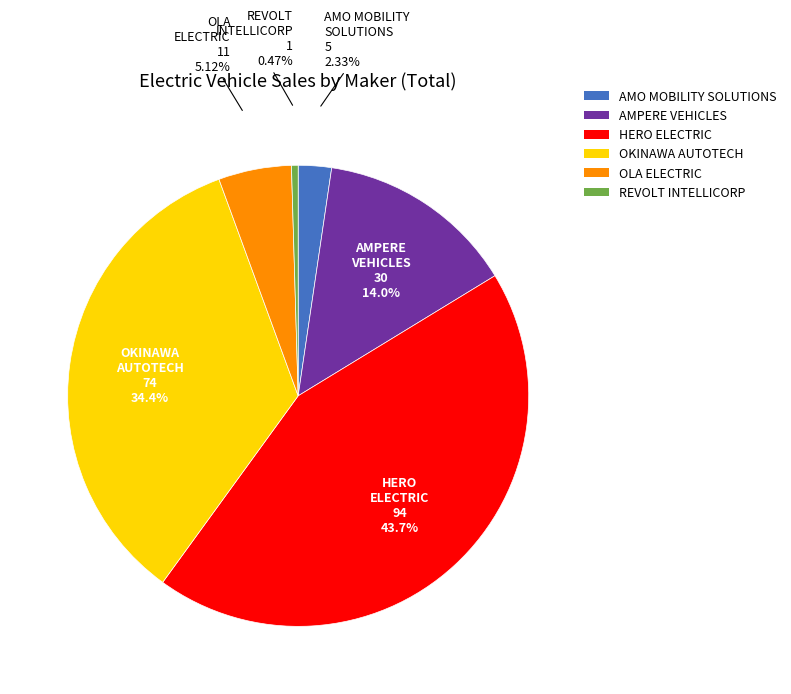

Is the sum of HERO ELECTRIC and AMO MOBILITY SOLUTIONS greater than half?

No